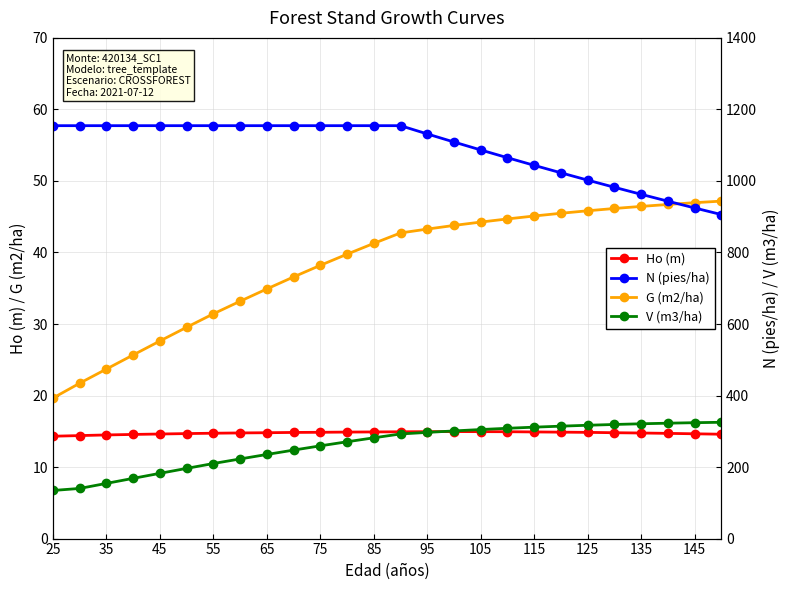

At which label does G (m2/ha) reach its minimum?

25